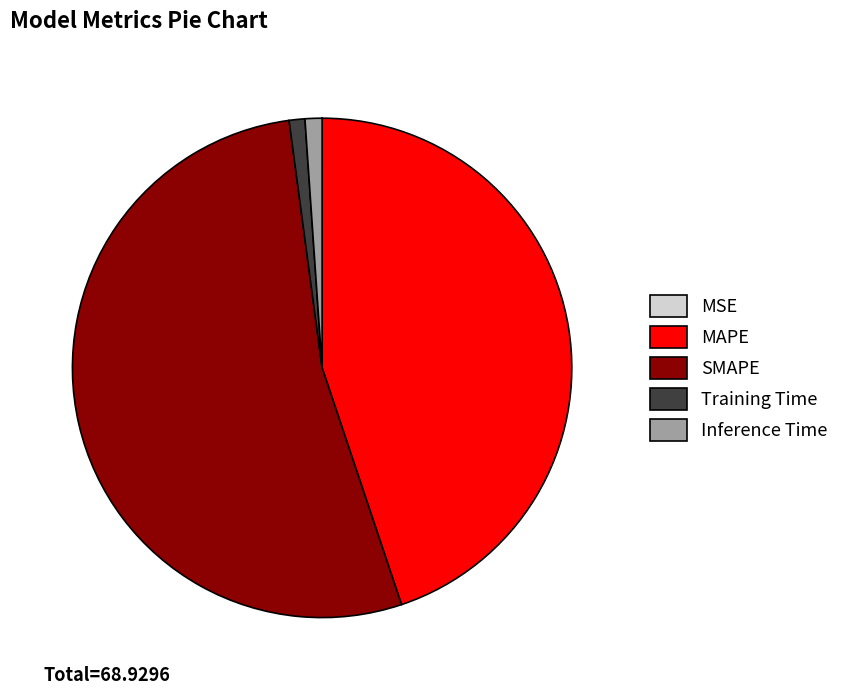

Between Inference Time and SMAPE, which is larger?

SMAPE